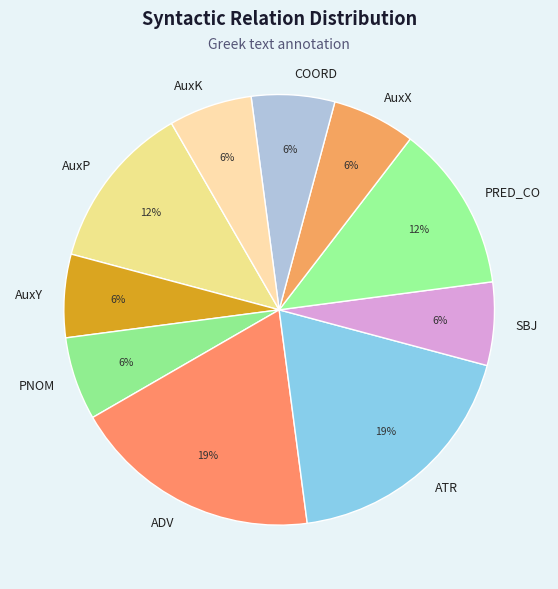

Is it true that PRED_CO is 22% of the pie?

False